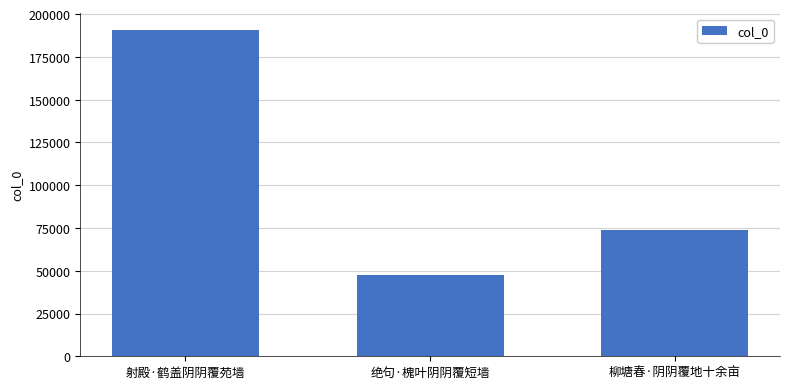

Reading left to right, extract all data points from this chart.

射殿·鹤盖阴阴覆苑墙=190835	绝句·槐叶阴阴覆短墙=47760	柳塘春·阴阴覆地十余亩=73631